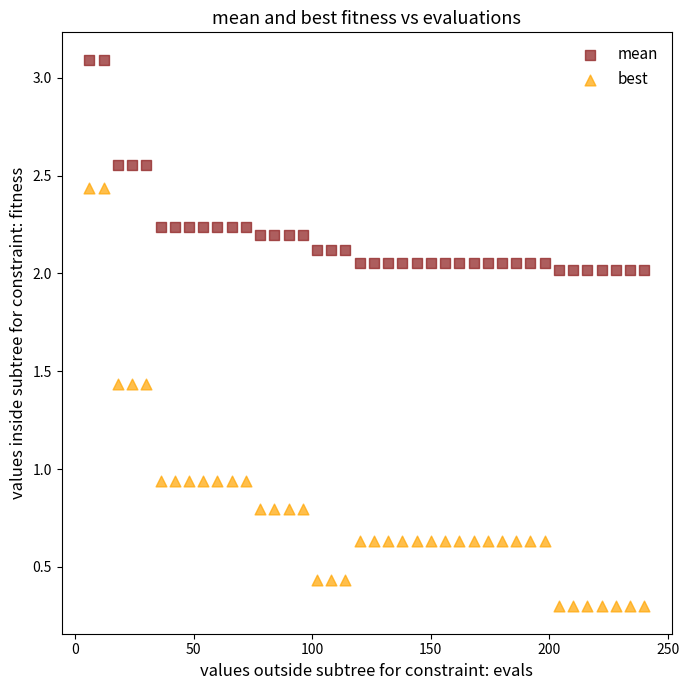

What are all the series names shown in the legend?

mean, best